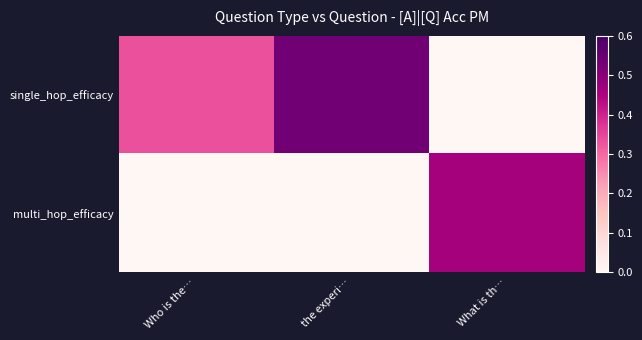

Between Who is the… and the experi…, which series saw the biggest shift?

single_hop_efficacy